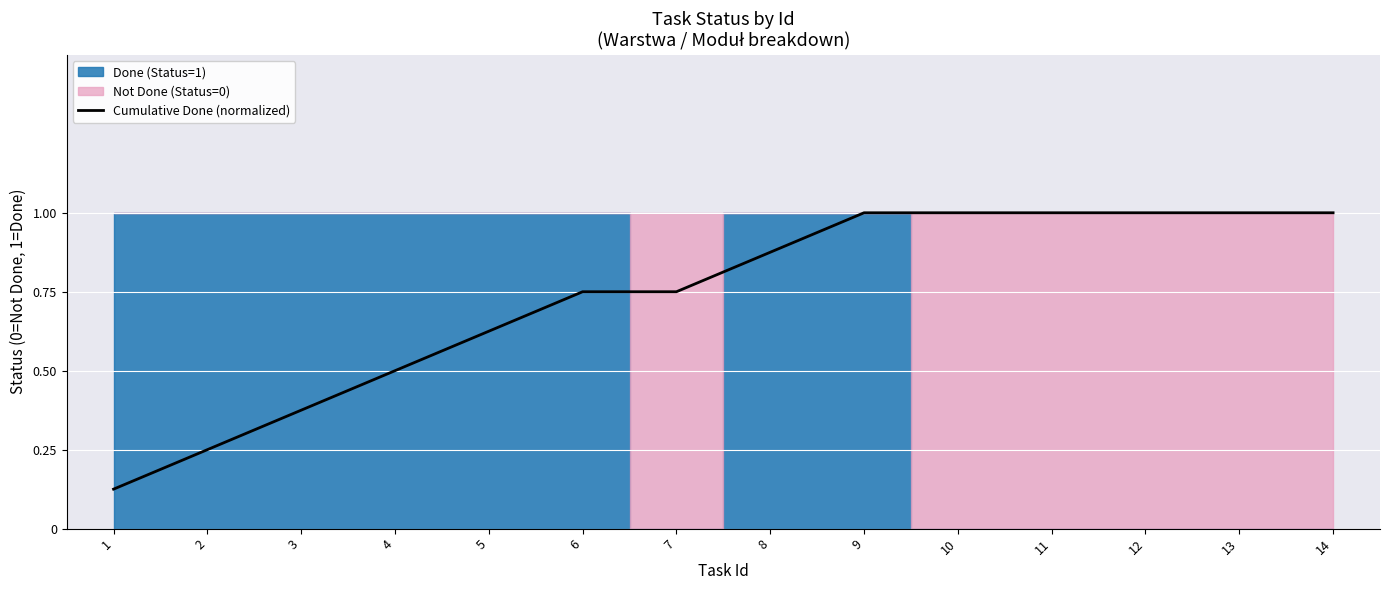

How many lines are shown in the chart?

1